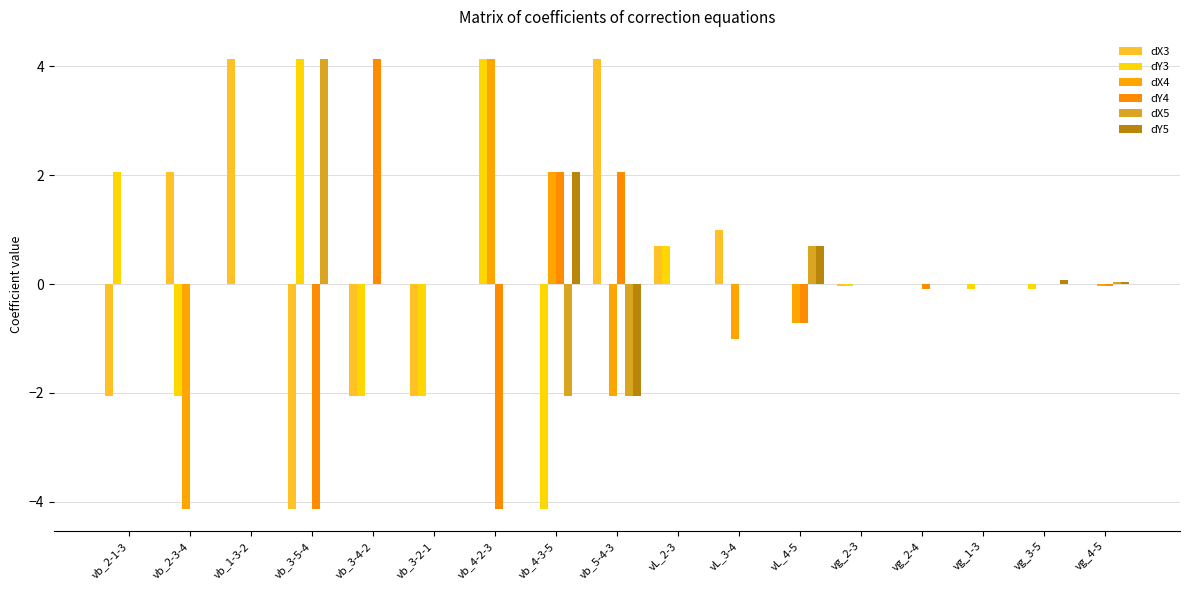

How many groups of bars are there?

17